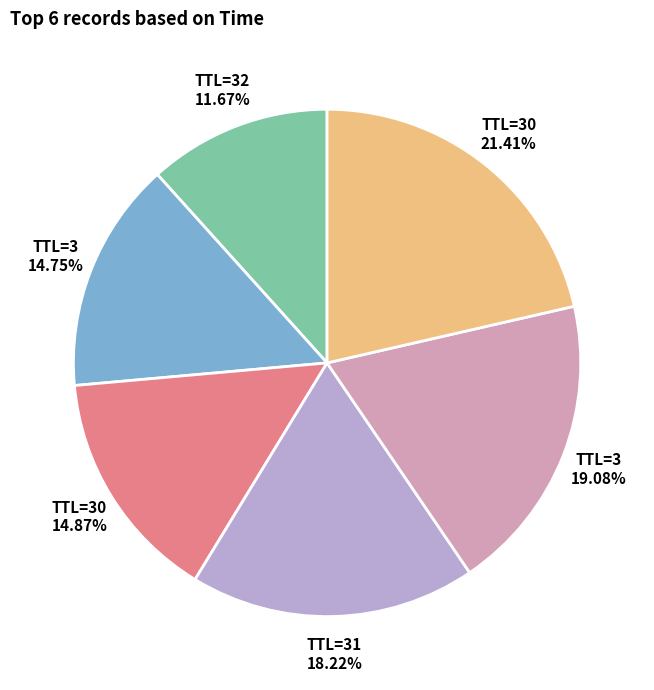

Is there a majority slice in this chart?

No